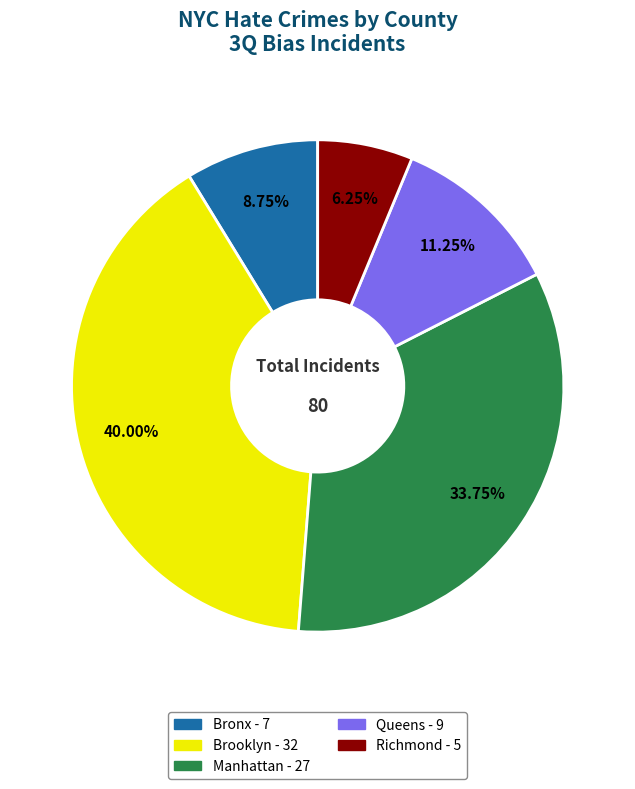

True or false: Queens accounts for 11% of the total.

True